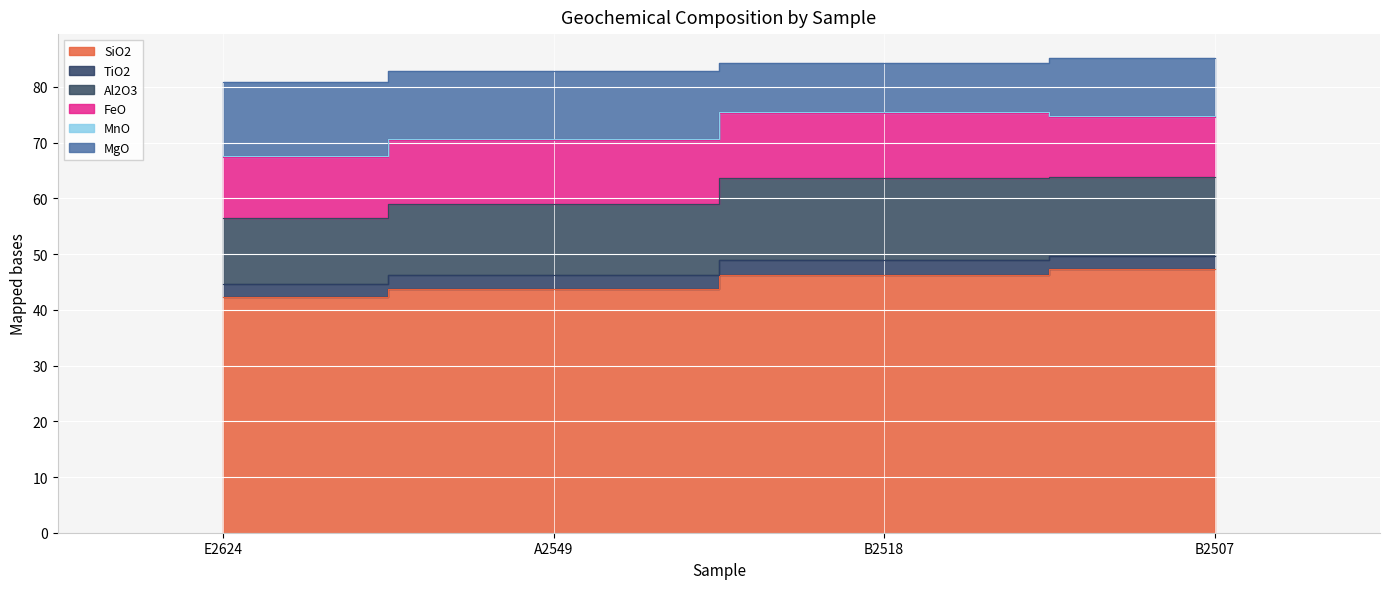

Which label corresponds to the largest value in the chart?

B2507